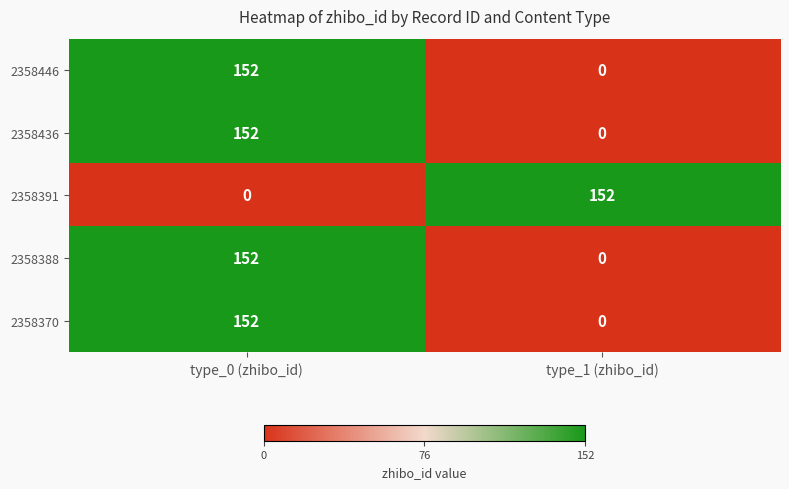

What is the highest value of the 2358391 series?

152